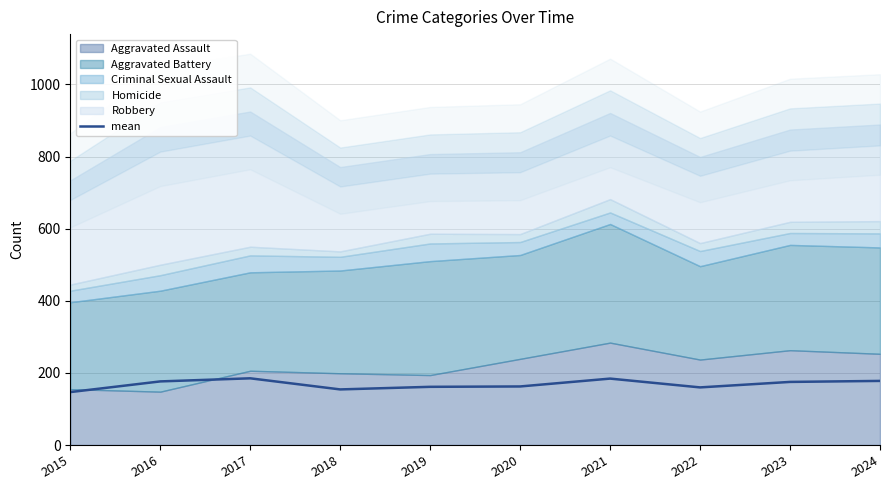

Count the number of values greater than 175.

4